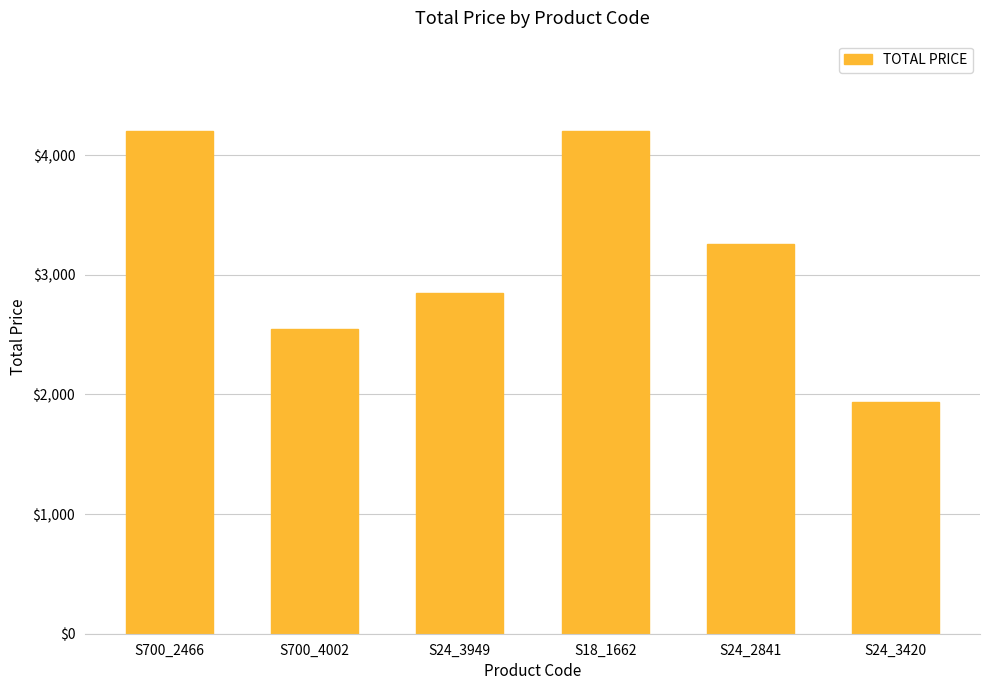

Reading left to right, what are all the values shown in this chart?

S700_2466=4200.0	S700_4002=2546.8	S24_3949=2846.2	S18_1662=4200.0	S24_2841=3255.4	S24_3420=1935.1